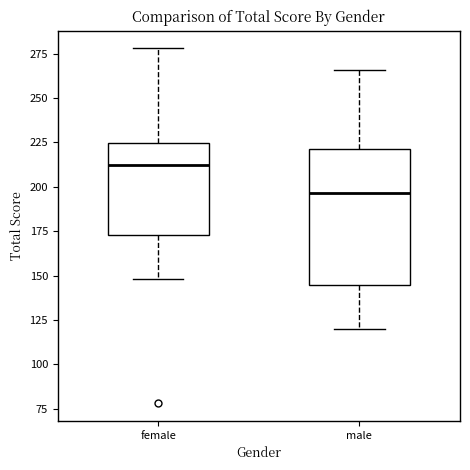

Which box is the tallest, from its lower edge to its upper edge?

male